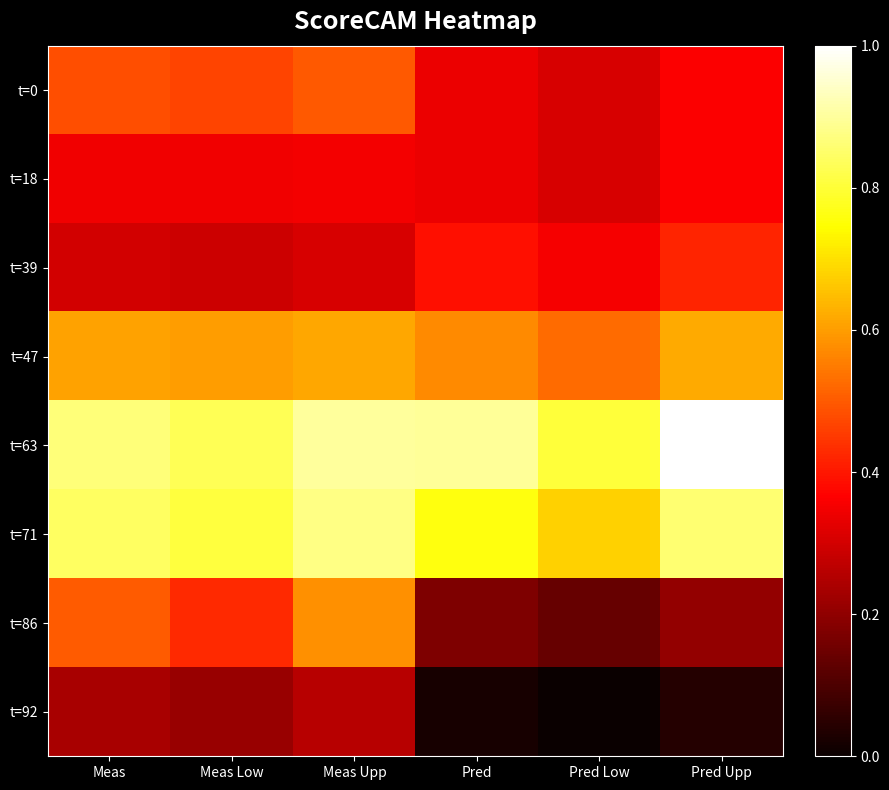

What is the total value across all series at Meas?

4.2